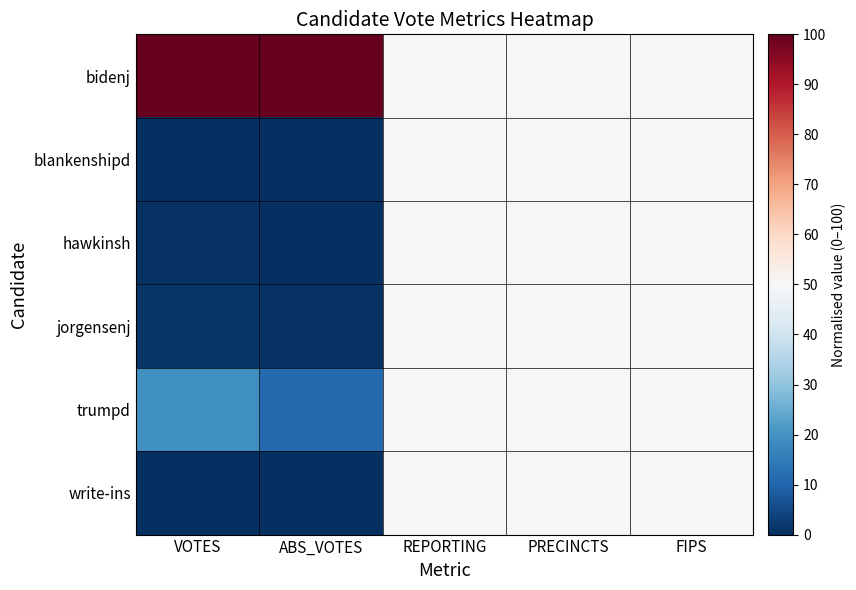

Reading left to right, transcribe all the data shown in this chart.

bidenj: VOTES=100.0	ABS_VOTES=100.0	REPORTING=50.0	PRECINCTS=50.0	FIPS=50.0
blankenshipd: VOTES=0.1	ABS_VOTES=0.1	REPORTING=50.0	PRECINCTS=50.0	FIPS=50.0
hawkinsh: VOTES=0.5	ABS_VOTES=0.3	REPORTING=50.0	PRECINCTS=50.0	FIPS=50.0
jorgensenj: VOTES=1.3	ABS_VOTES=0.6	REPORTING=50.0	PRECINCTS=50.0	FIPS=50.0
trumpd: VOTES=19.5	ABS_VOTES=11.2	REPORTING=50.0	PRECINCTS=50.0	FIPS=50.0
write-ins: VOTES=0.0	ABS_VOTES=0.0	REPORTING=50.0	PRECINCTS=50.0	FIPS=50.0